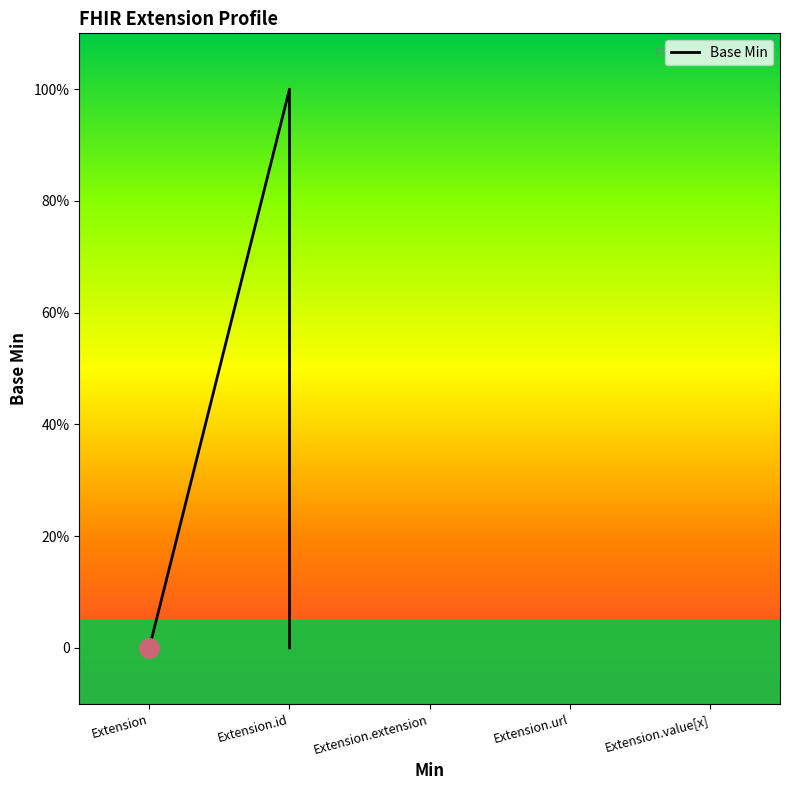

Count the number of categories in the chart.

5